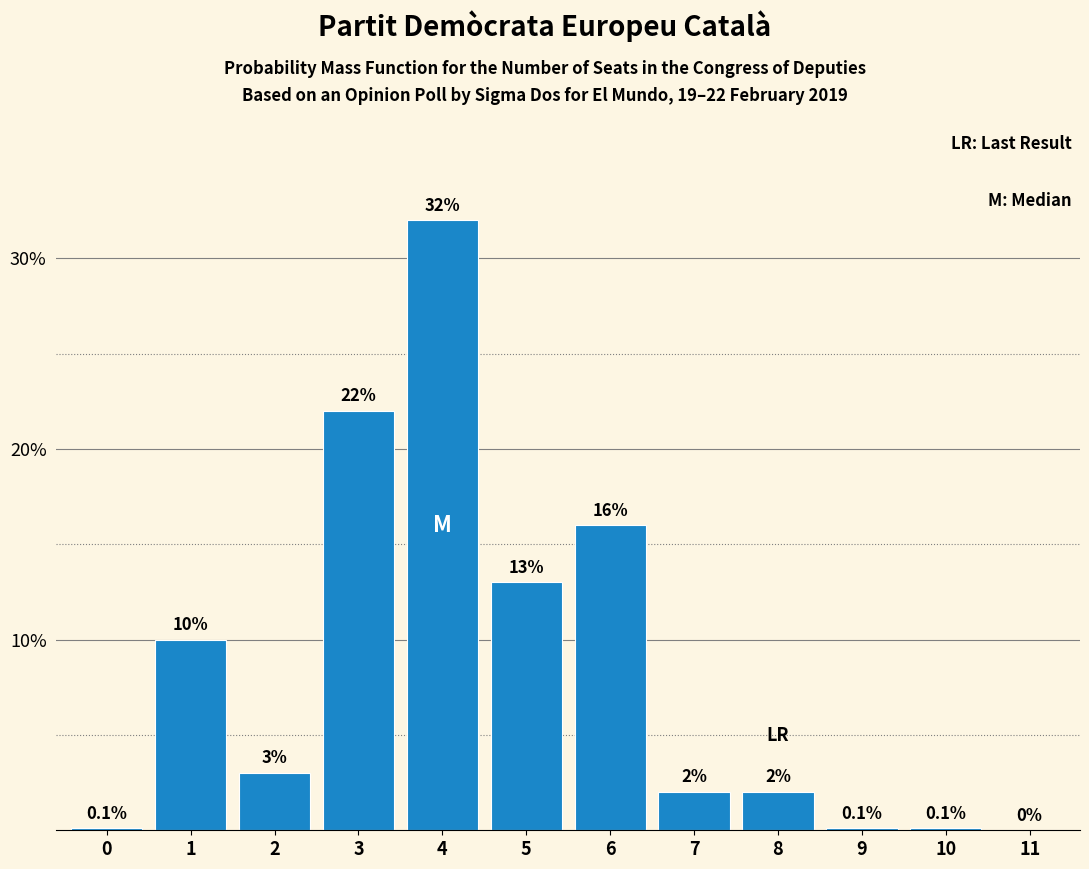

Reading left to right, extract all data points from this chart.

0=0.1	1=10.0	2=3.0	3=22.0	4=32.0	5=13.0	6=16.0	7=2.0	8=2.0	9=0.1	10=0.1	11=0.0